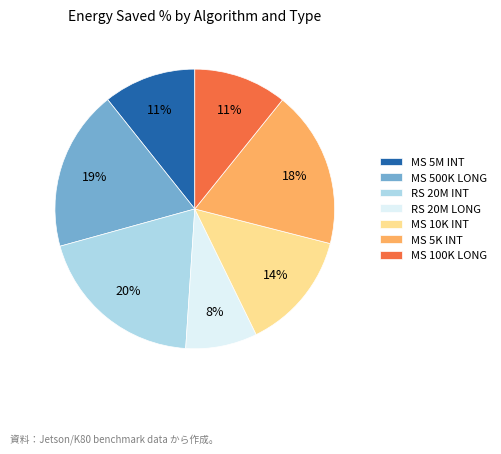

To the nearest percent, what percentage of the pie is RS 20M INT?

20%